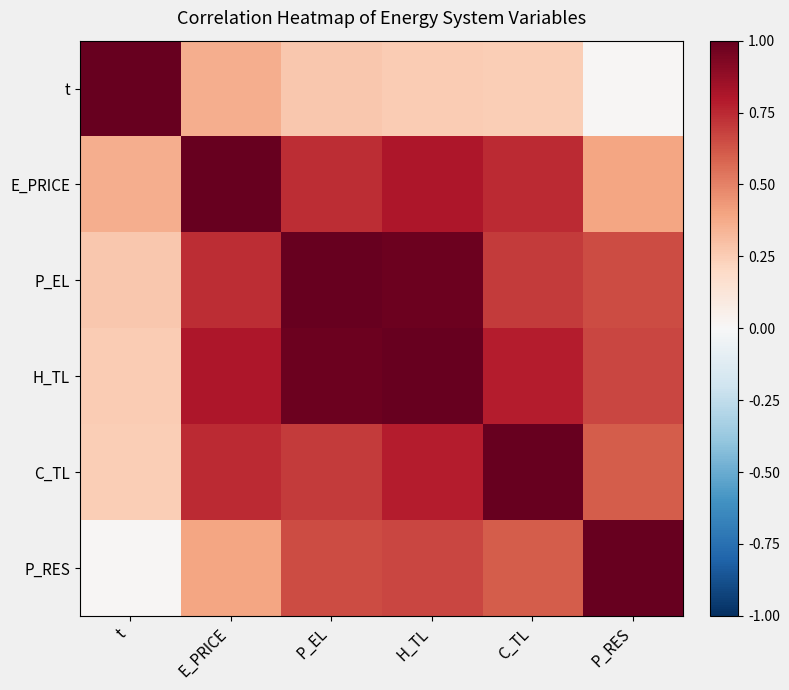

How many series are shown in this chart?

6